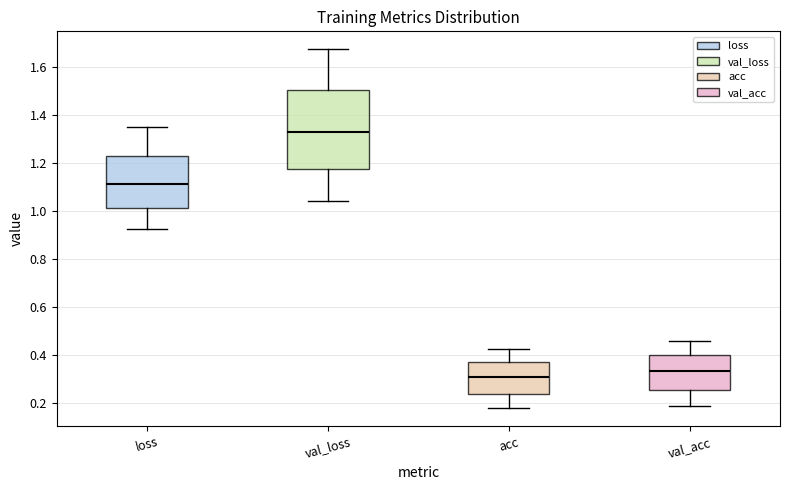

Reading left to right, read every box against the y-axis: the position of its median line, the range the box covers, and the ends of its whiskers. The values are not printed on the chart, so give them approximately, as read against the axis.

loss: median 1.12, box 1.02 to 1.22, whiskers 0.92 to 1.34
val_loss: median 1.32, box 1.18 to 1.50, whiskers 1.04 to 1.68
acc: median 0.30, box 0.24 to 0.36, whiskers 0.18 to 0.42
val_acc: median 0.34, box 0.26 to 0.40, whiskers 0.18 to 0.46